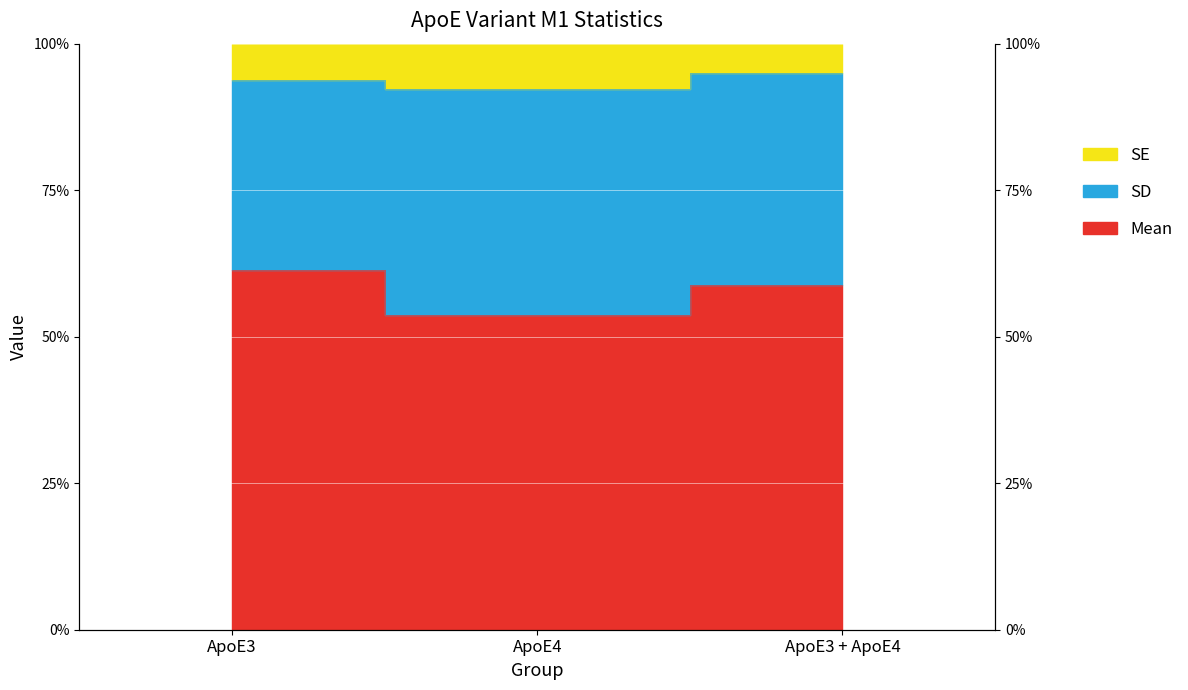

How many categories are shown in the chart?

3